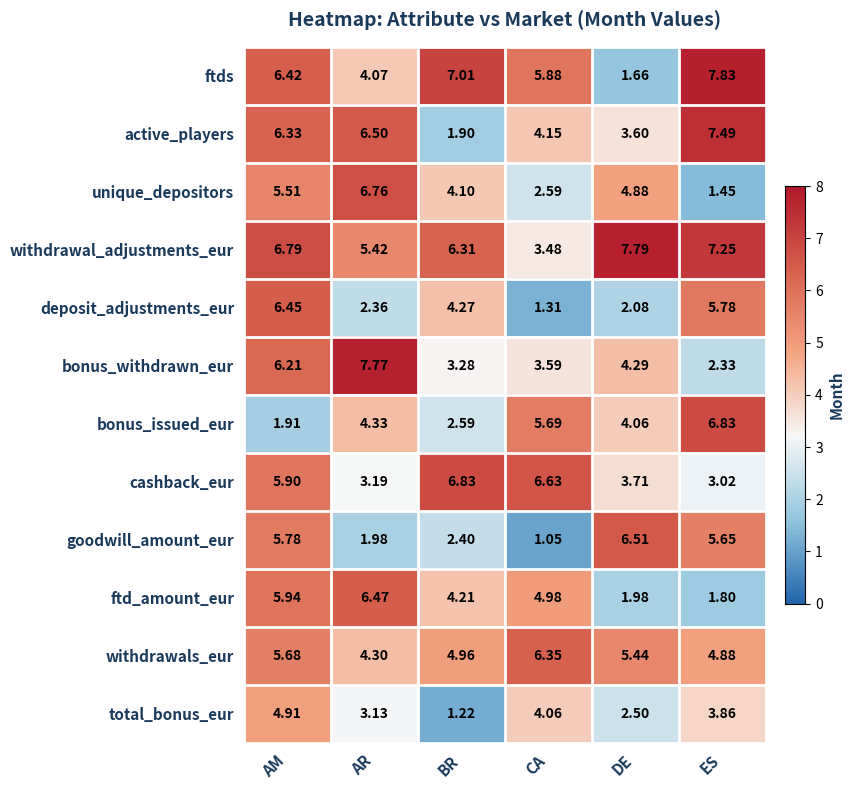

How many distinct data groups are displayed?

12